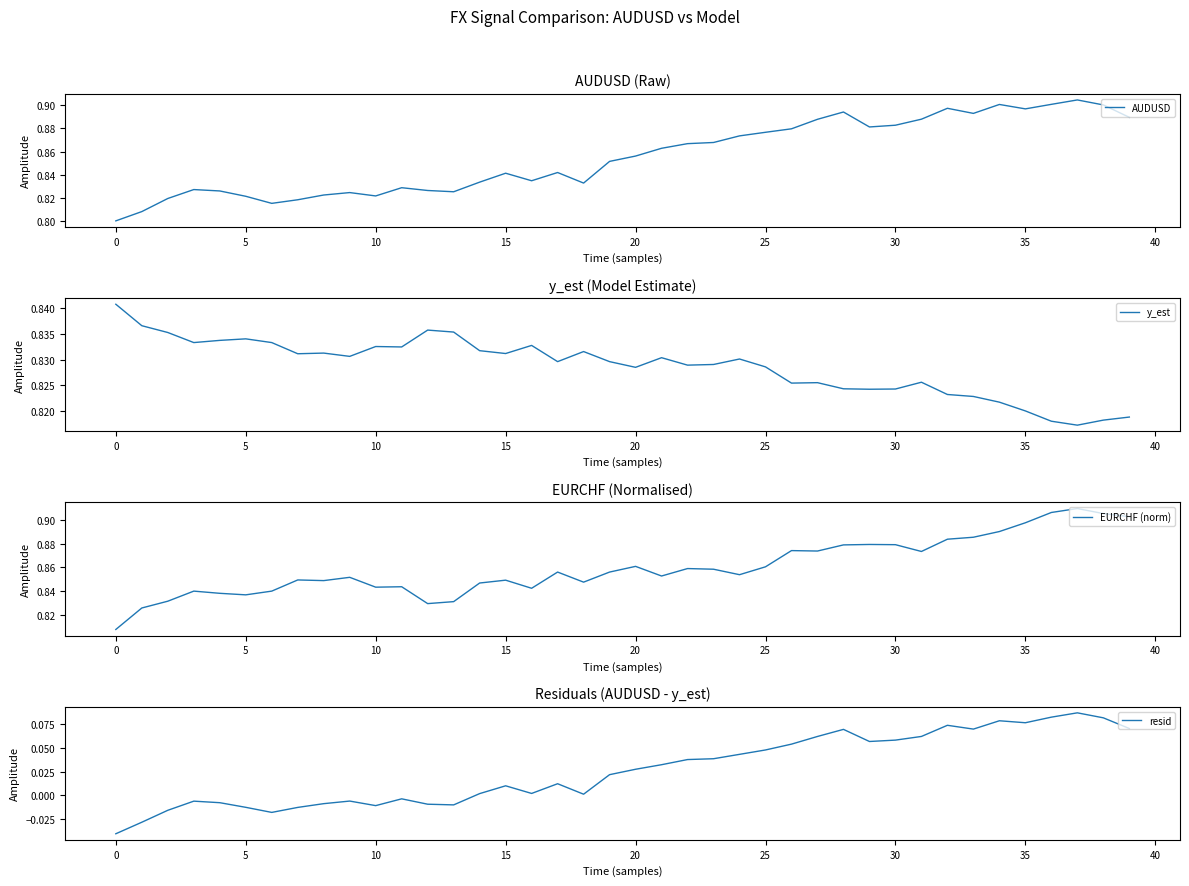

True or false: AUDUSD has a value of 0.5 at 0.

False